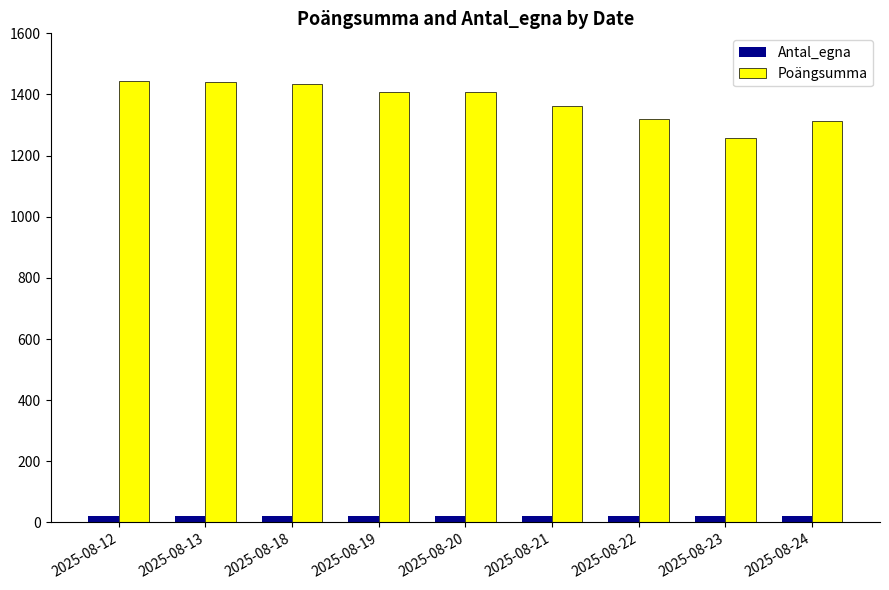

Between 2025-08-20 and 2025-08-24, which series saw the biggest shift?

Poängsumma